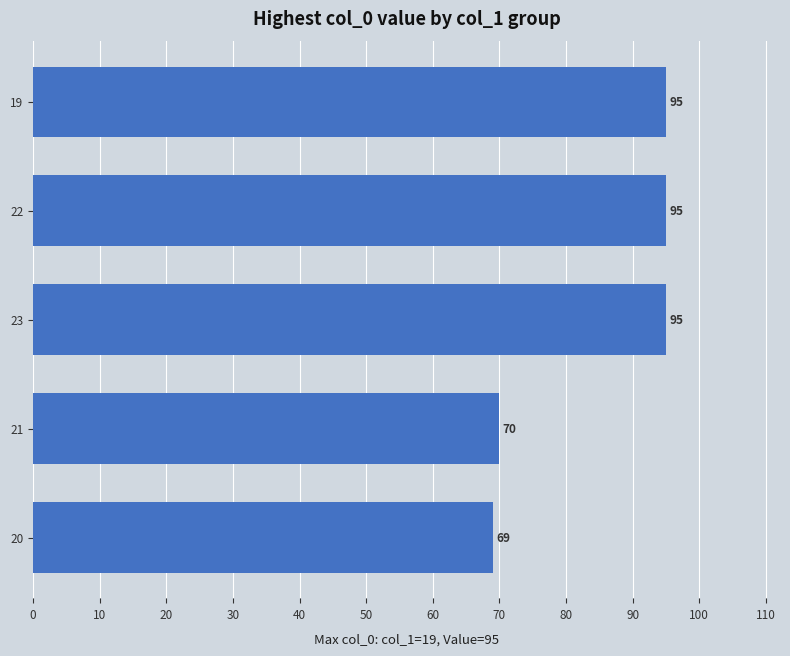

Reading top to bottom, what are all the values shown in this chart?

95	95	95	70	69